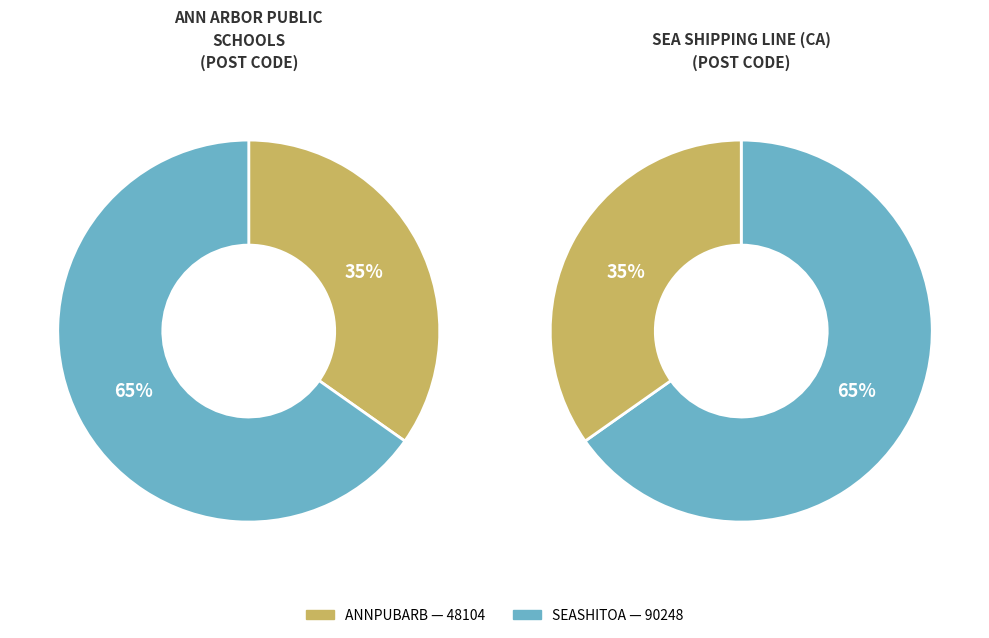

The SEASHITOA slice represents 65% of the pie. True or false?

True